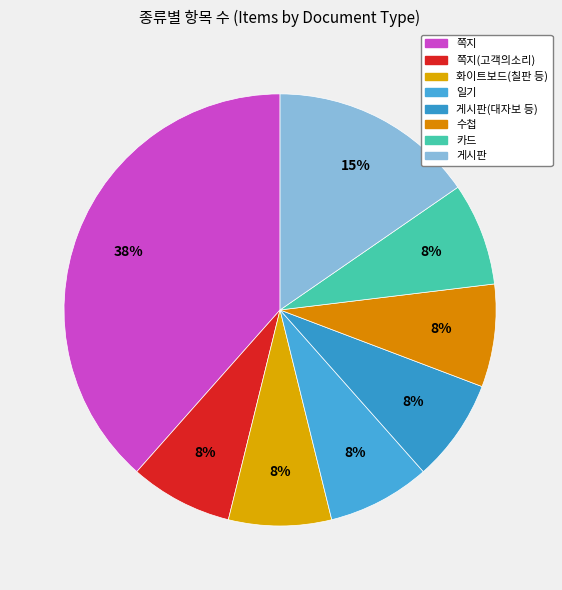

How many slices are in this pie chart?

8